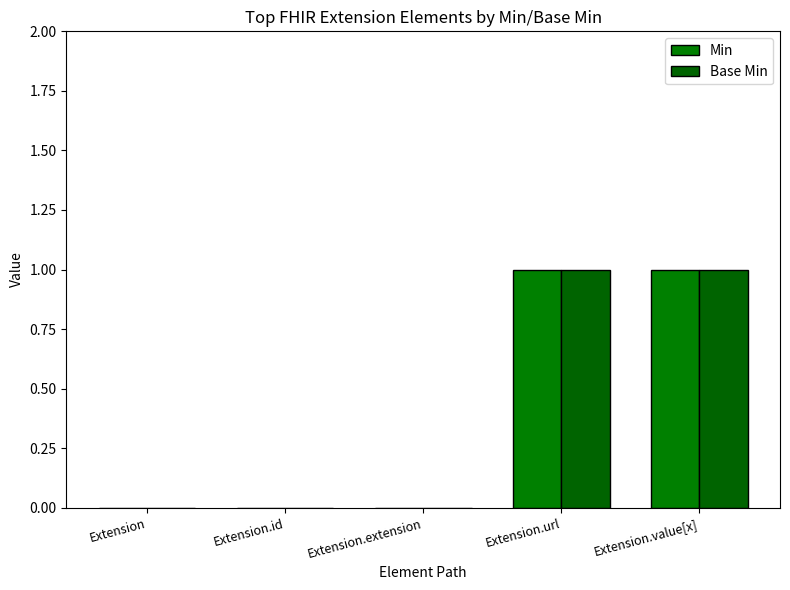

Reading right to left, transcribe all the data shown in this chart.

Min: Extension.value[x]=1	Extension.url=1	Extension.extension=0	Extension.id=0	Extension=0
Base Min: Extension.value[x]=1	Extension.url=1	Extension.extension=0	Extension.id=0	Extension=0